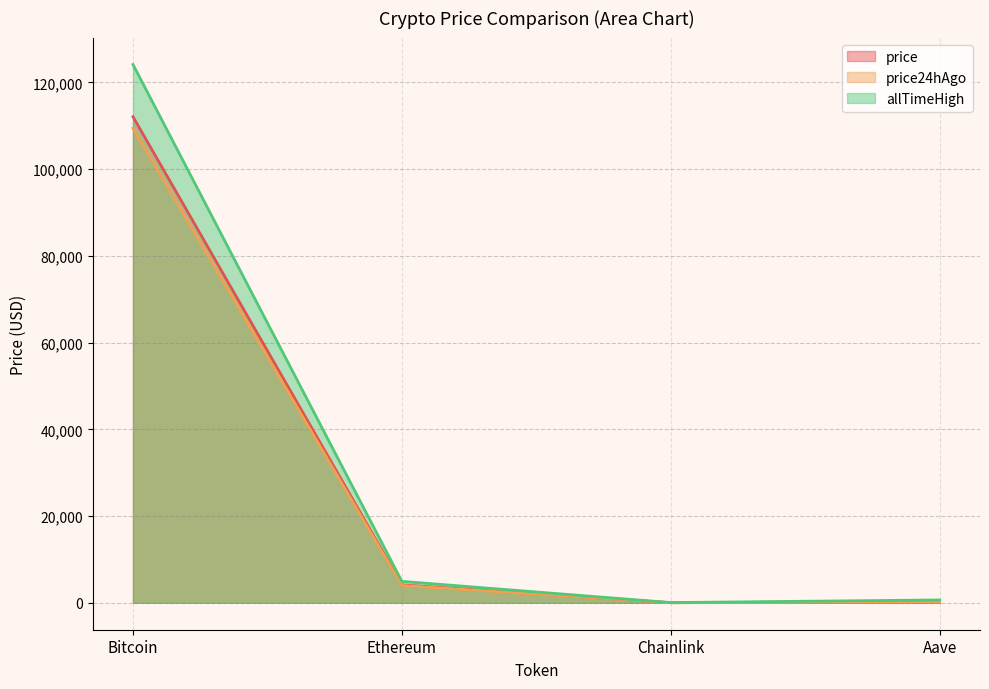

What are all the series names shown in the legend?

price, price24hAgo, allTimeHigh